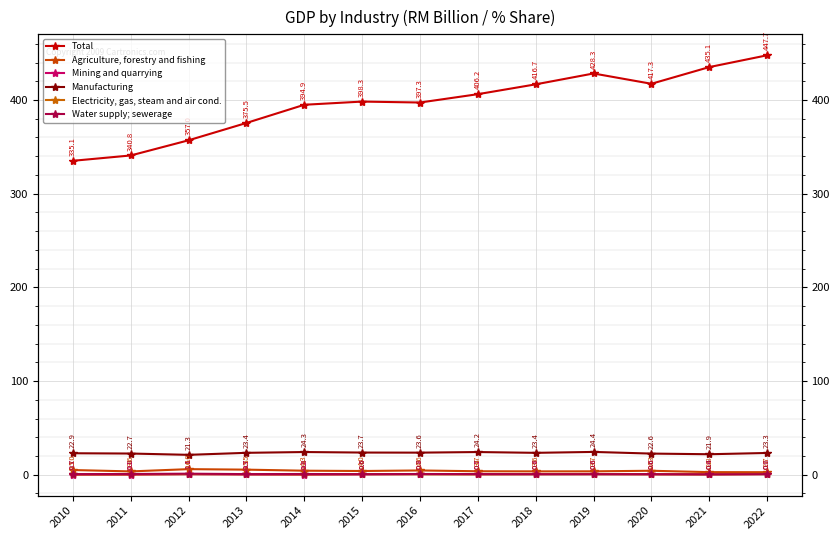

What is the sum of the Total values at 2014 and 2021?

830.0